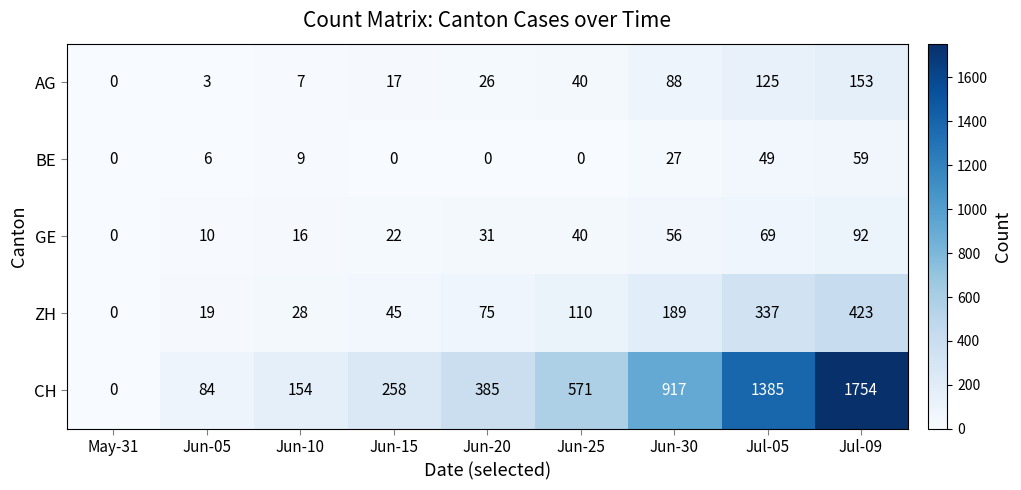

What is the sum of the AG values at Jun-10 and Jun-15?

24